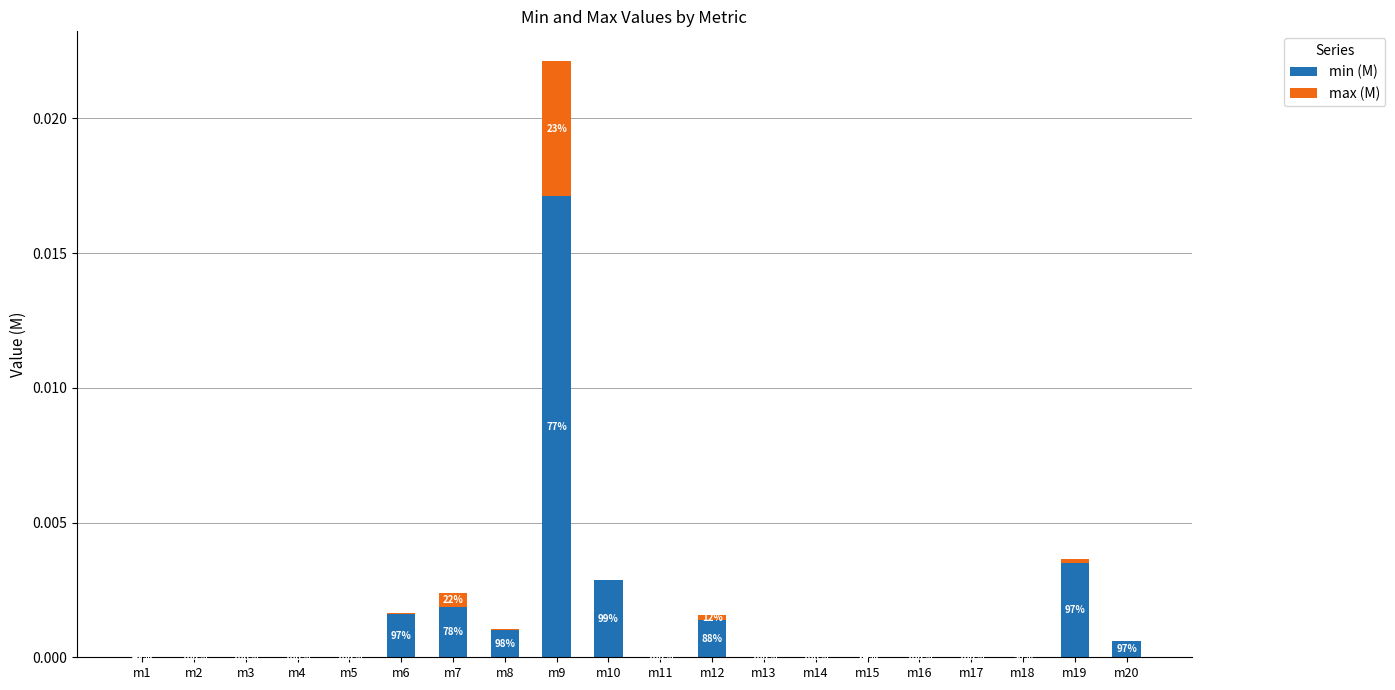

Where is max (M) nearest to the value 0?

m2